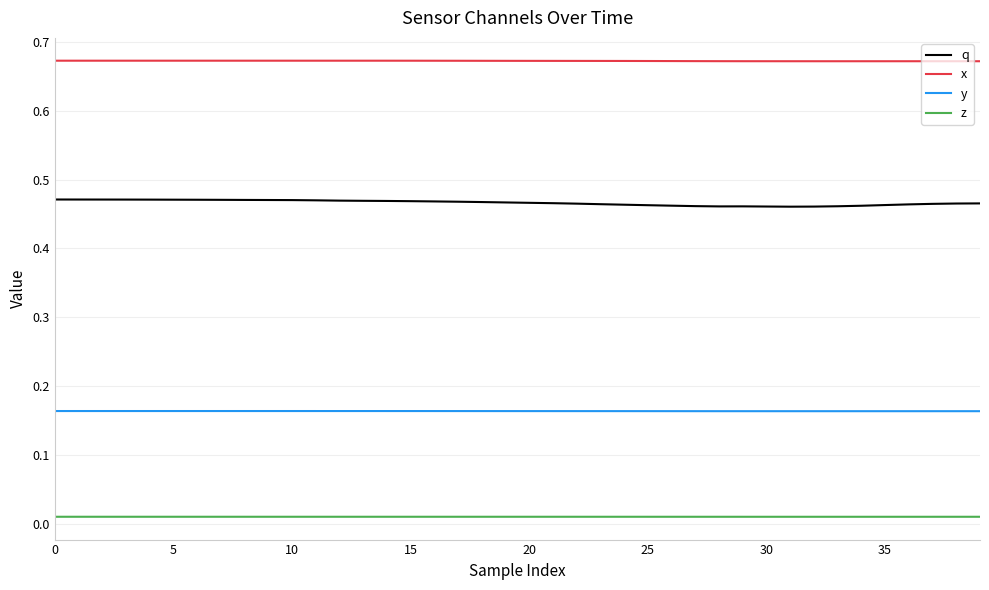

List the series in order of their overall mean, lowest first.

z, y, q, x